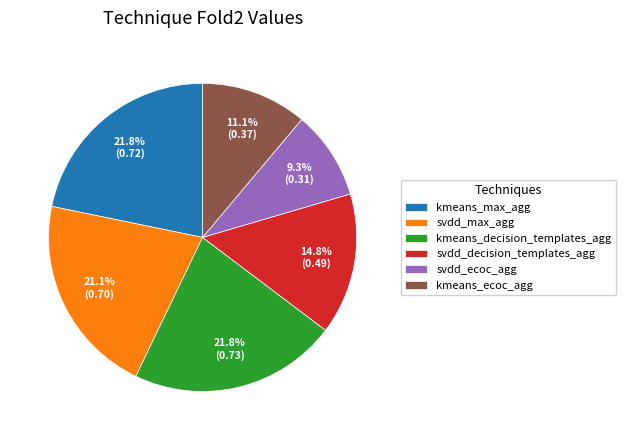

Combined, do kmeans_ecoc_agg and kmeans_max_agg account for over 50%?

No